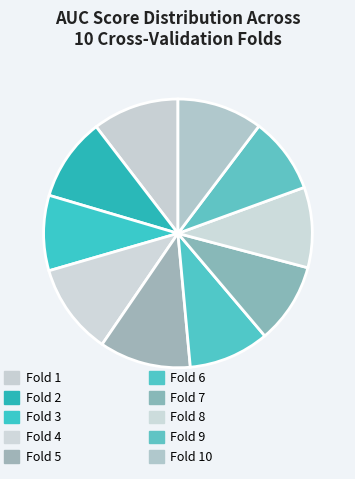

How many slices are in this pie chart?

10